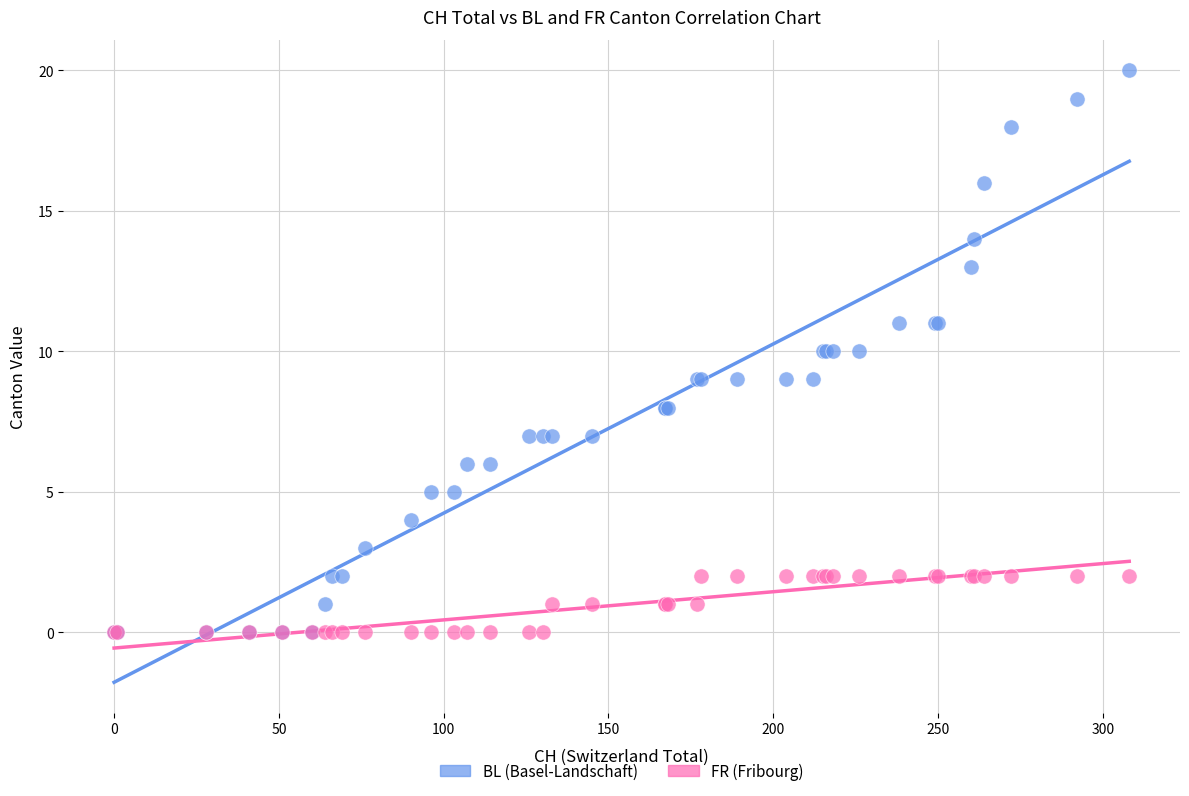

Which series has the largest Y range (max minus min)?

BL (Basel-Landschaft)